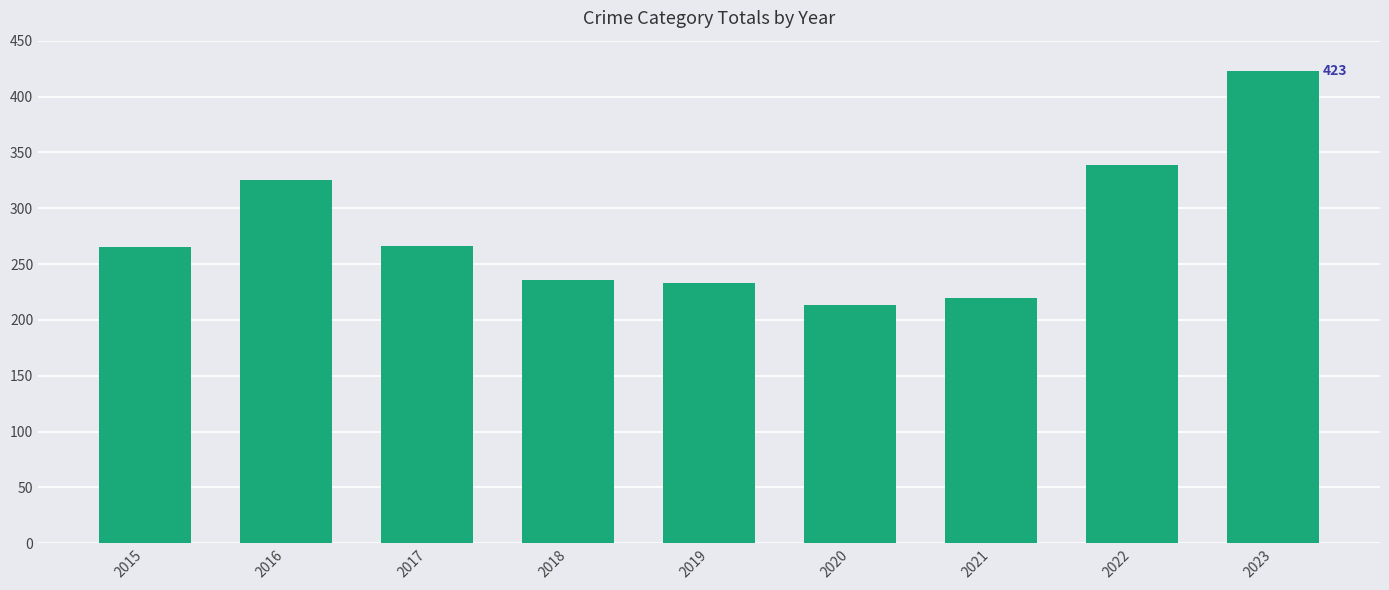

Which label corresponds to the largest value in the chart?

2023